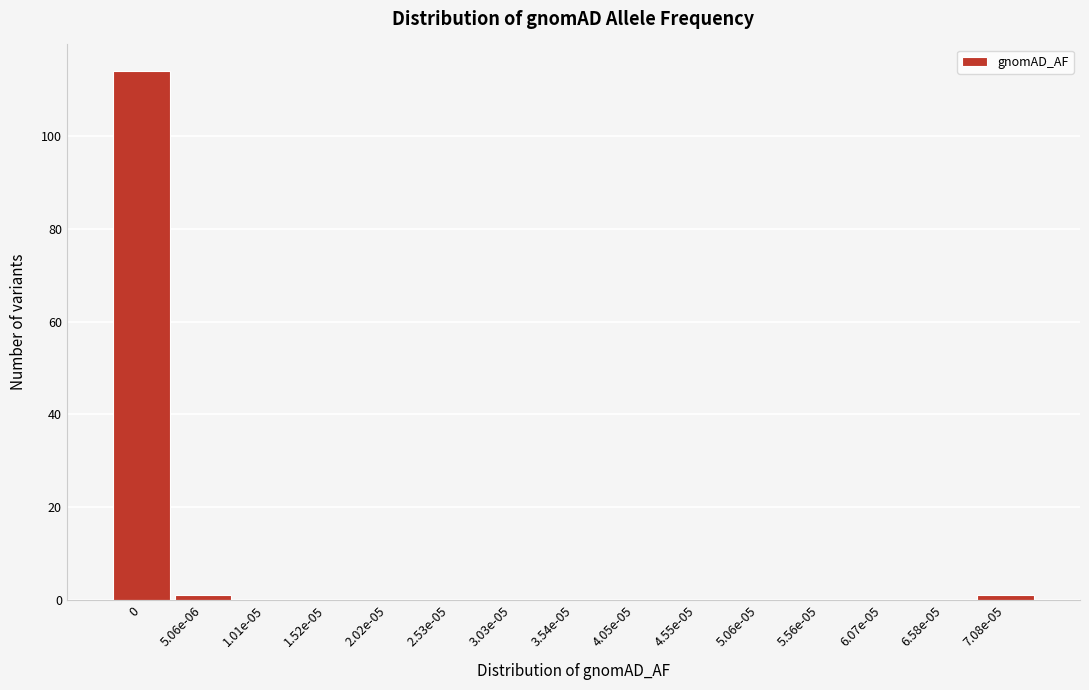

Reading right to left, what are all the values shown in this chart?

7.08e-05=1	6.58e-05=0	6.07e-05=0	5.56e-05=0	5.06e-05=0	4.55e-05=0	4.05e-05=0	3.54e-05=0	3.03e-05=0	2.53e-05=0	2.02e-05=0	1.52e-05=0	1.01e-05=0	5.06e-06=1	0=114